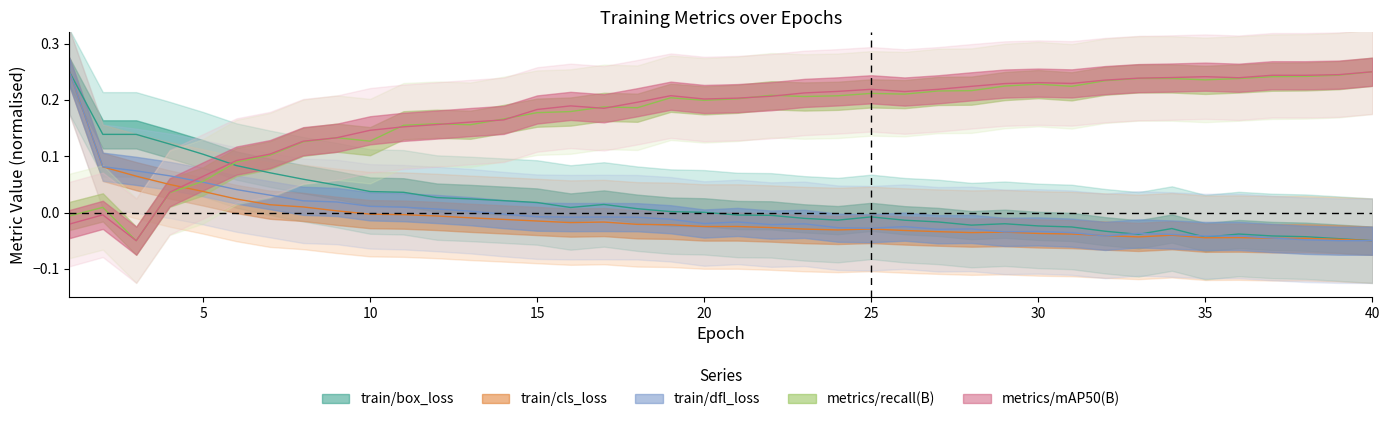

Read the metrics/mAP50(B) value at 18.

0.2